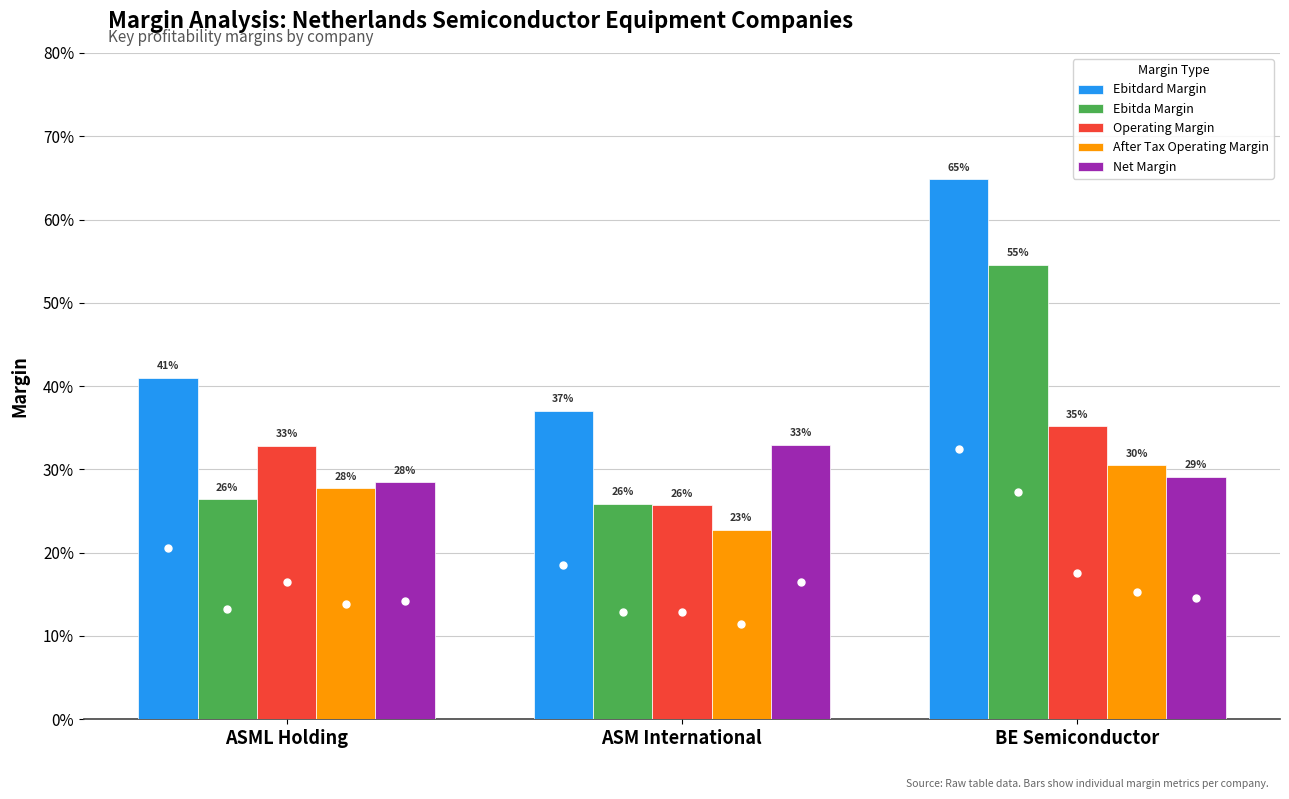

What is the total value across all series at ASML Holding?

1.6